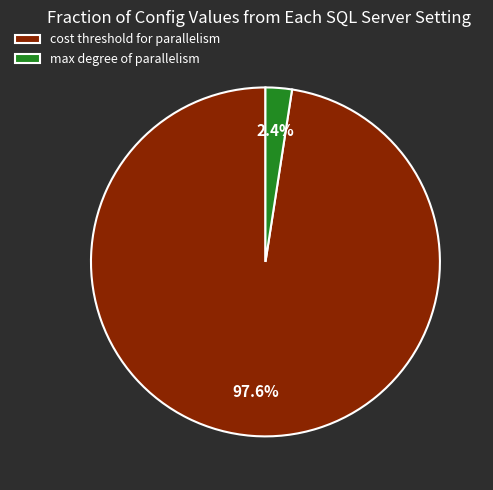

Is cost threshold for parallelism the majority of the pie?

Yes